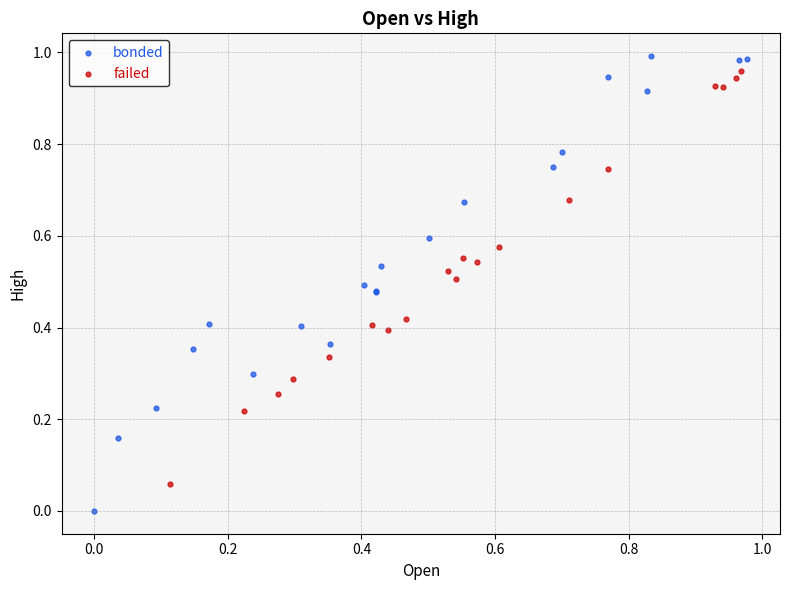

What are all the series names shown in the legend?

bonded, failed